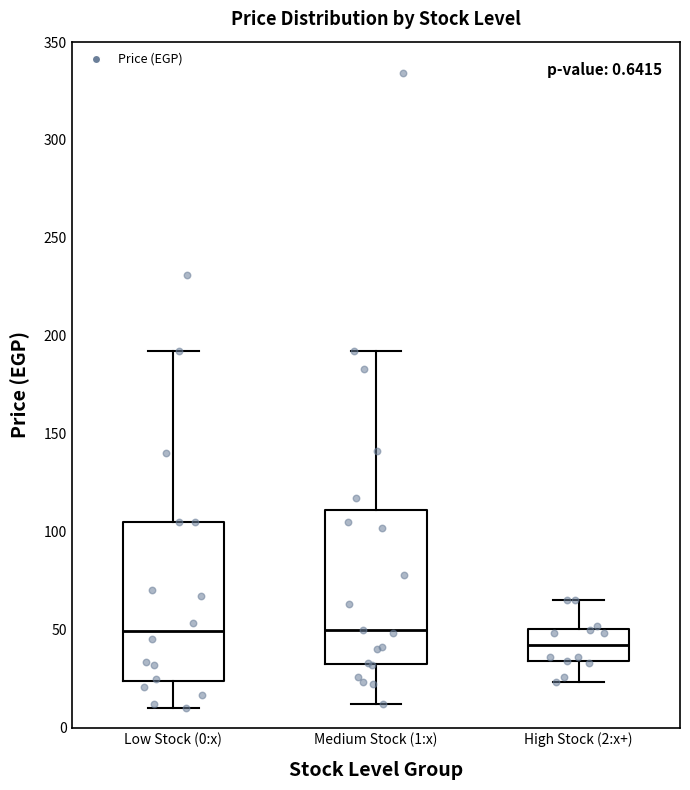

Which box has the lowest median line?

High Stock (2:x+)